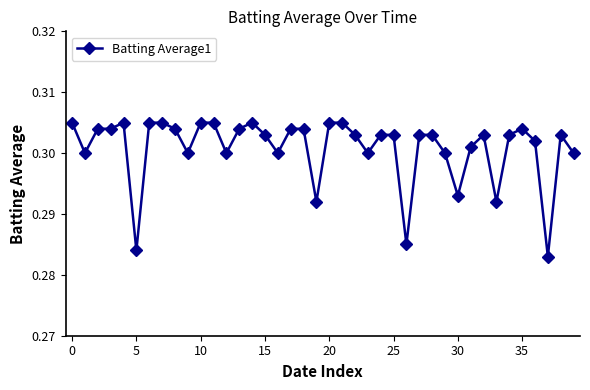

How many values are between 0 and 1?

40